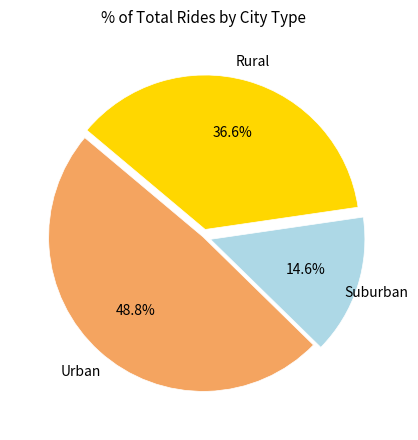

Is there any slice that represents more than half of the pie?

No